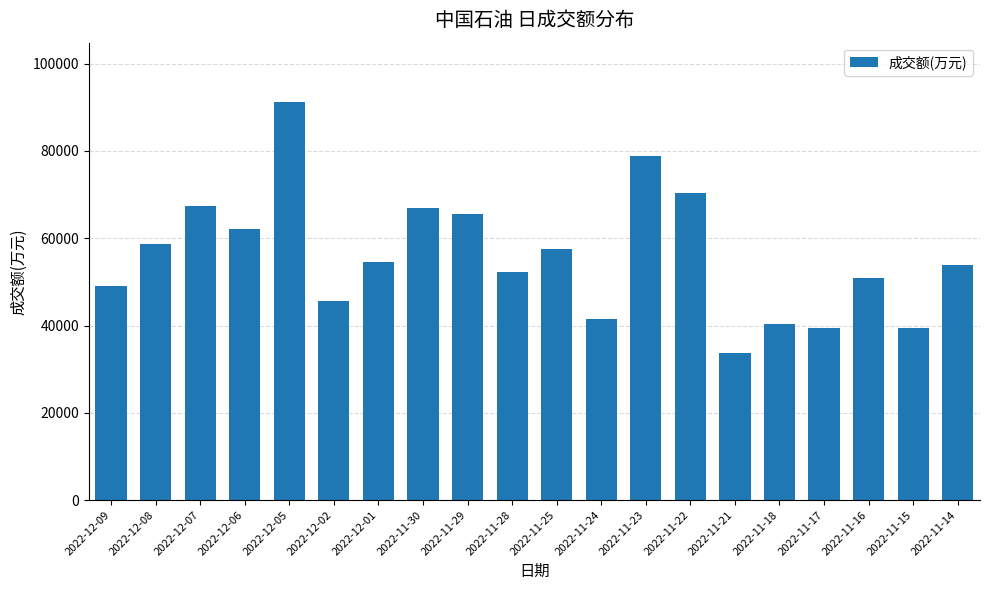

What is the change in value from 2022-12-01 to 2022-11-30?

+12356